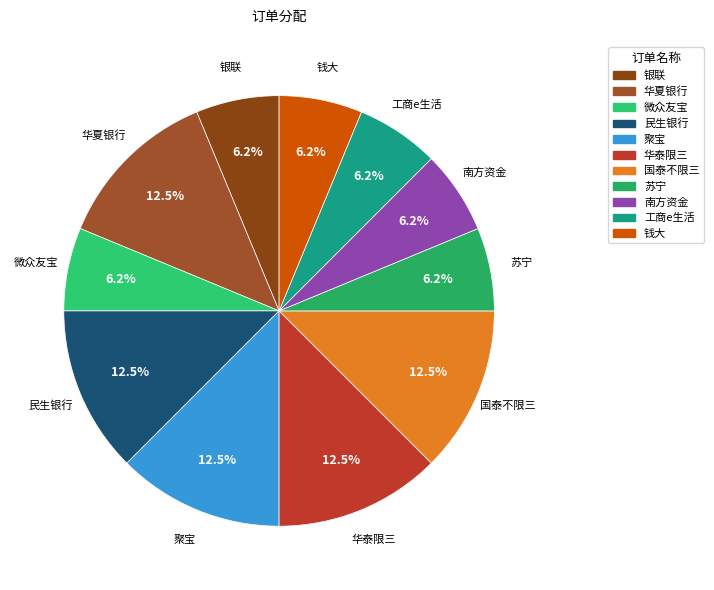

Does any single category account for the majority?

No